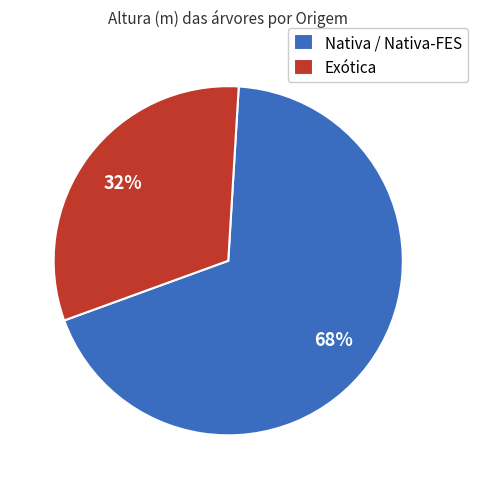

What percentage is the Exótica slice, to the nearest percent?

32%